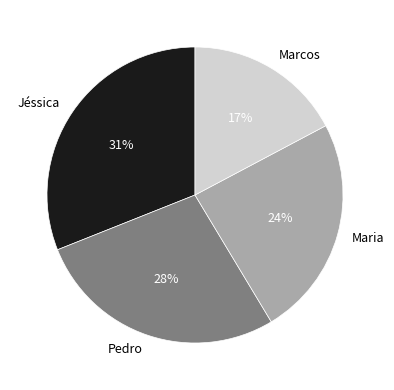

Does any single category account for the majority?

No